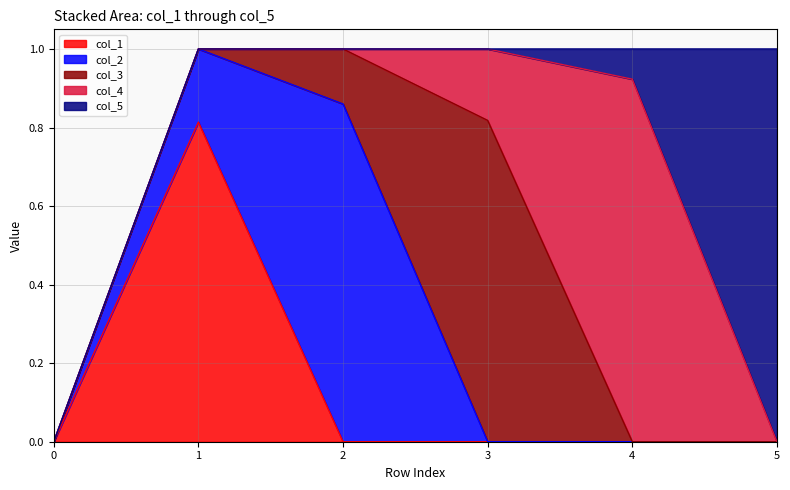

At which category is the sum across all series the highest?

1